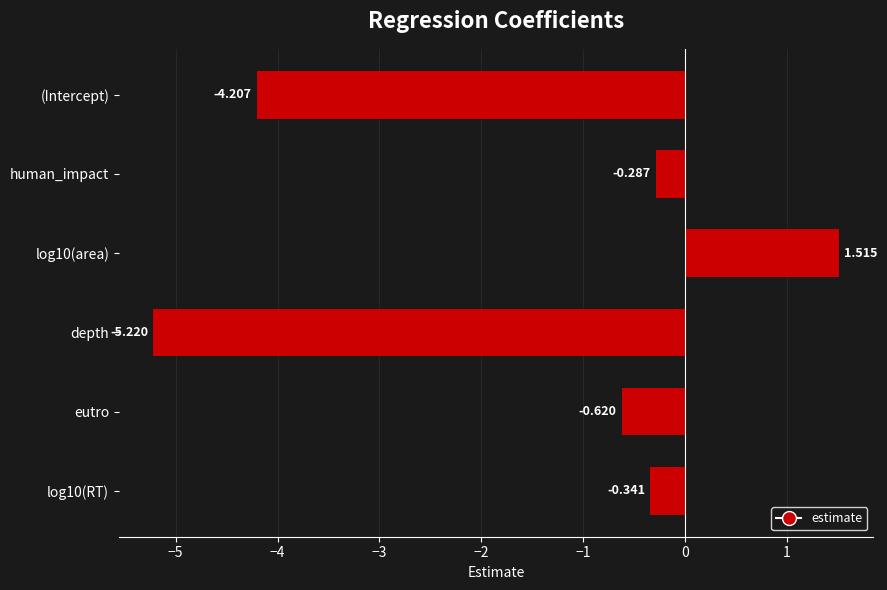

What is the sum of all values?

-9.2